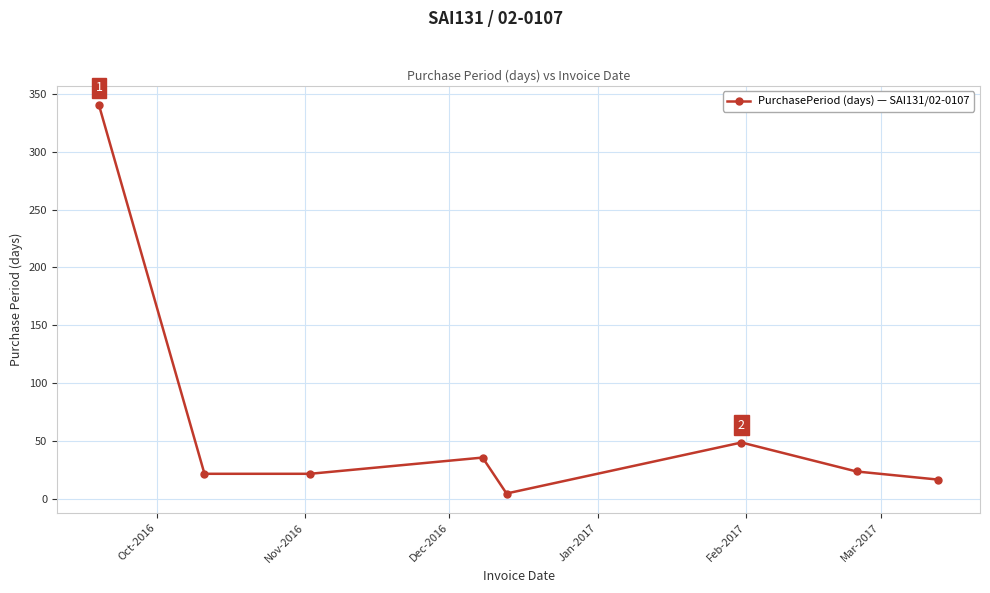

What is the greatest value displayed?

340